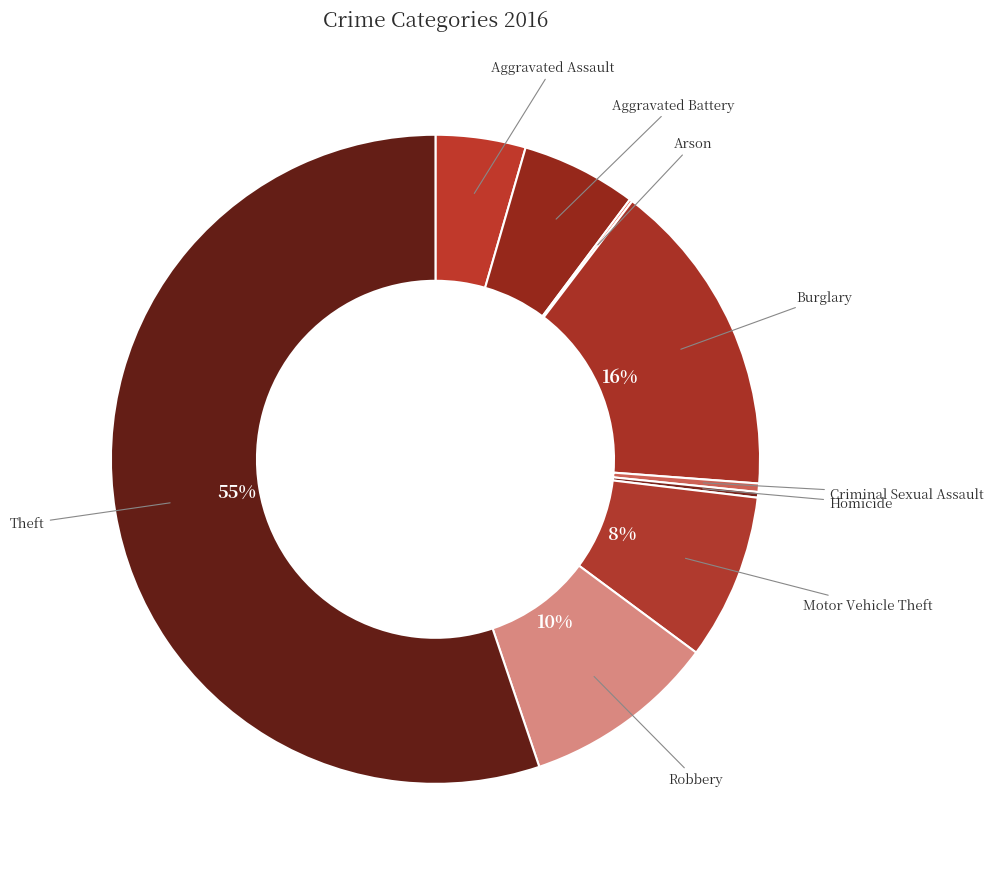

Which has a higher value, Theft or Burglary?

Theft